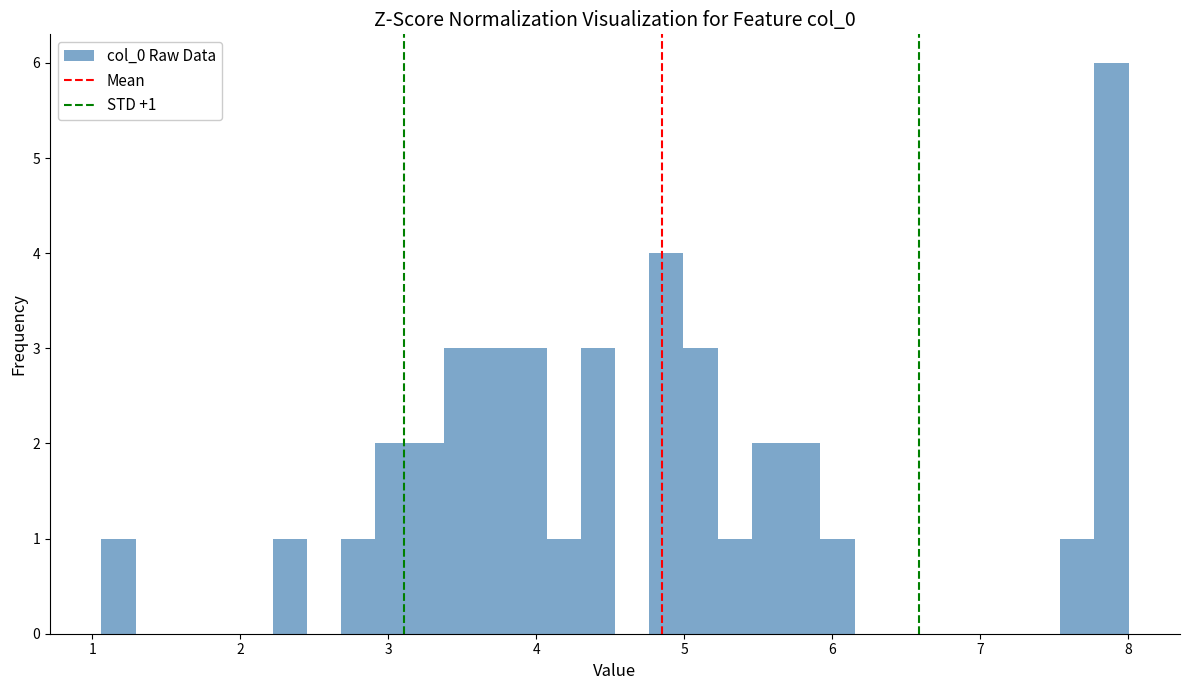

Read against the x-axis, roughly where is the centre of the tallest bar?

7.9